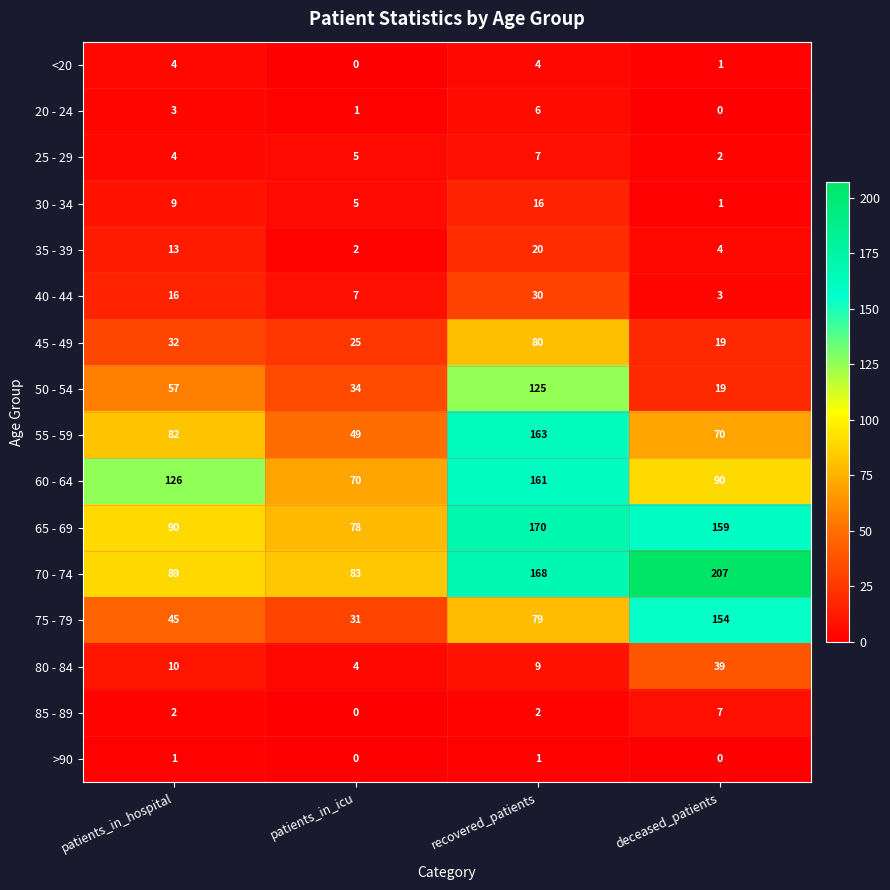

How many 40 - 44 values are between 7 and 30?

3